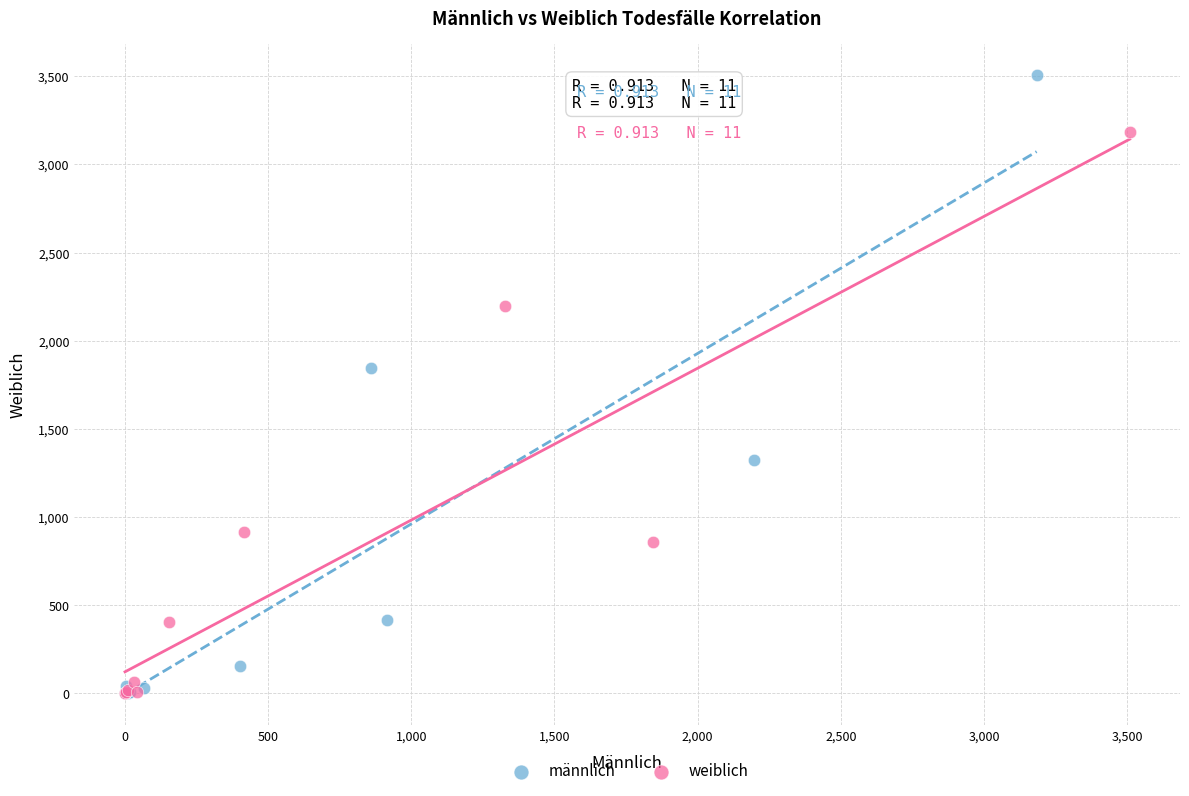

Which series contains the highest Y value?

männlich